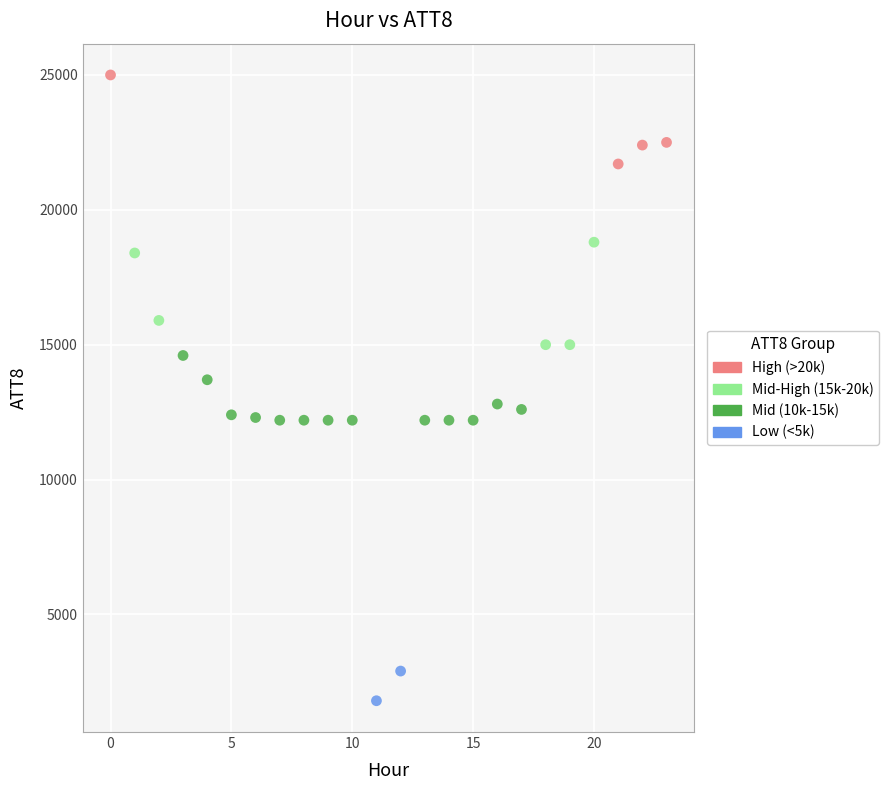

What are all the series names shown in the legend?

High (>20k), Mid-High (15k-20k), Mid (10k-15k), Low (<5k)